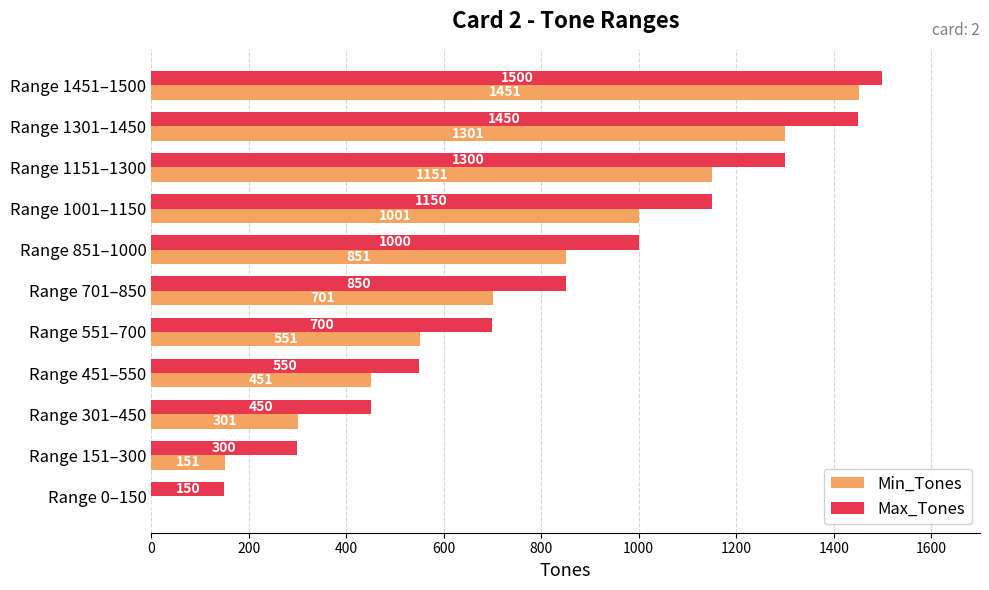

At which category does the chart reach its peak across all series?

Range 1451–1500